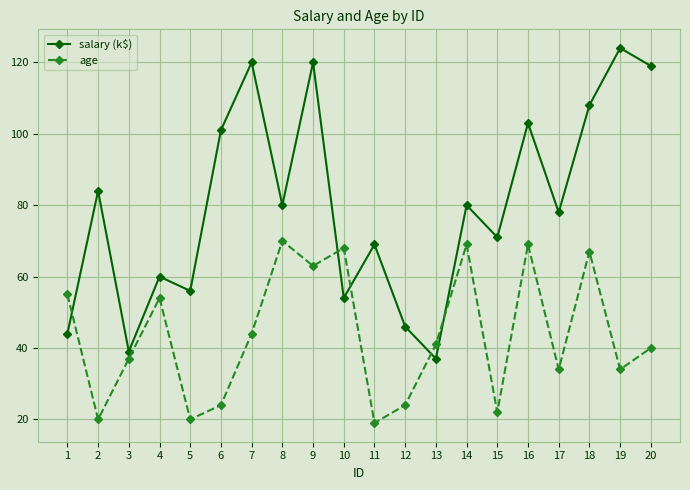

Is it true that salary (k$) equals 120 at 7?

True